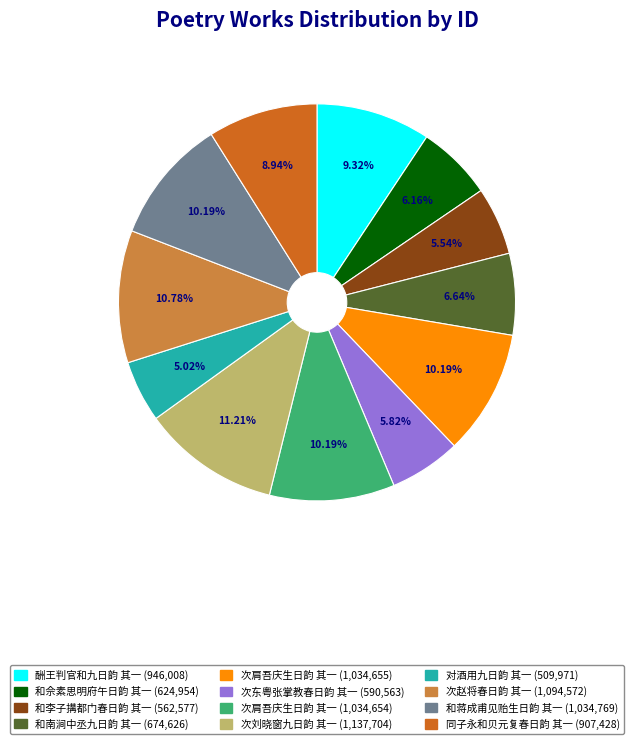

Does any single category account for the majority?

No